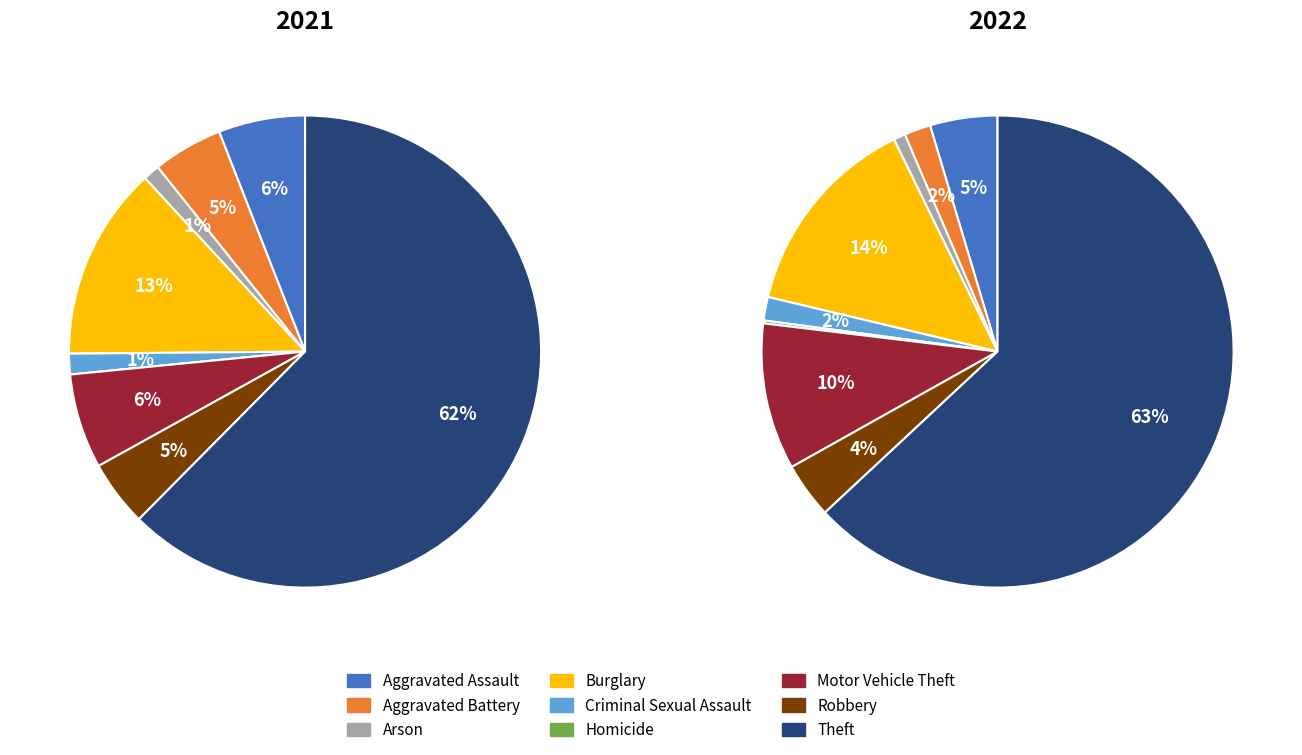

Count the number of slices in the pie.

9